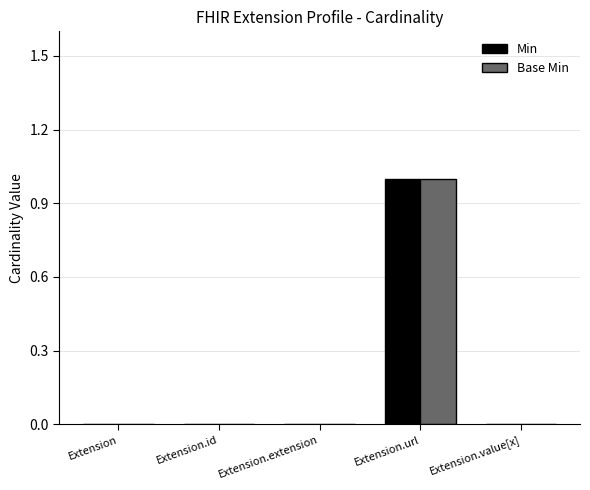

At which category does the chart reach its peak across all series?

Extension.url